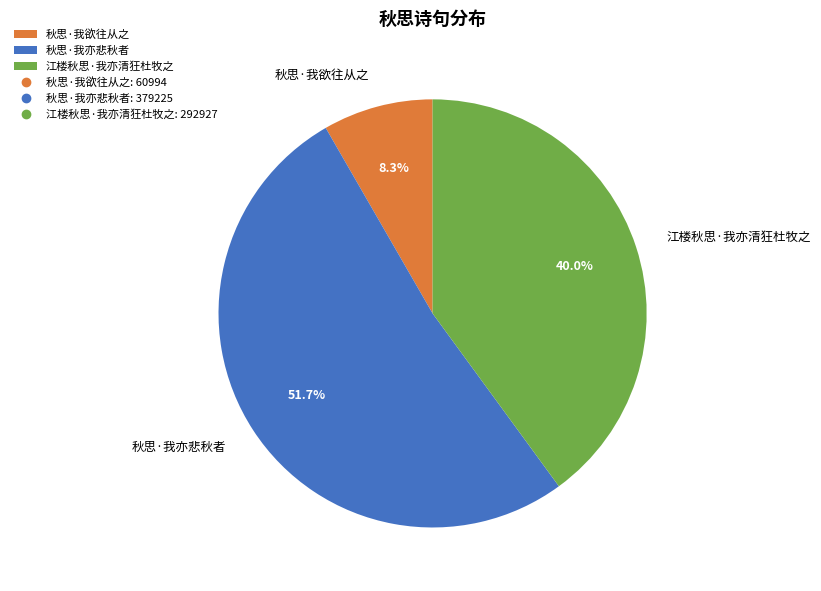

What is the majority slice?

秋思·我亦悲秋者